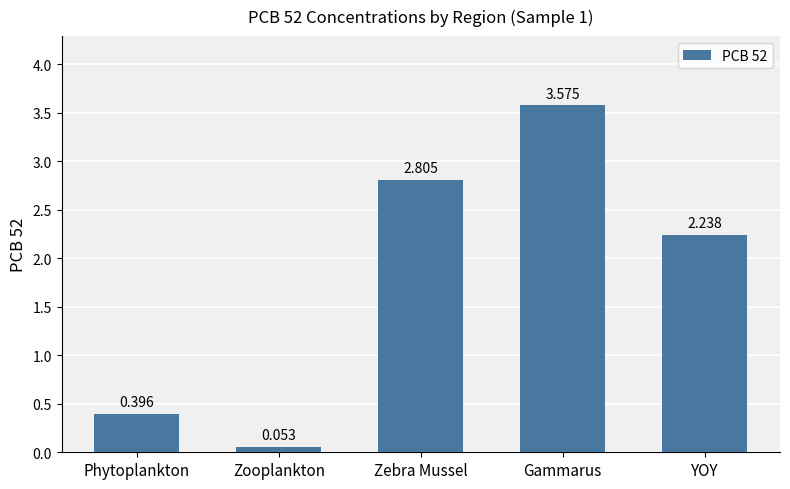

List the labels in order of value, largest first.

Gammarus, Zebra Mussel, YOY, Phytoplankton, Zooplankton